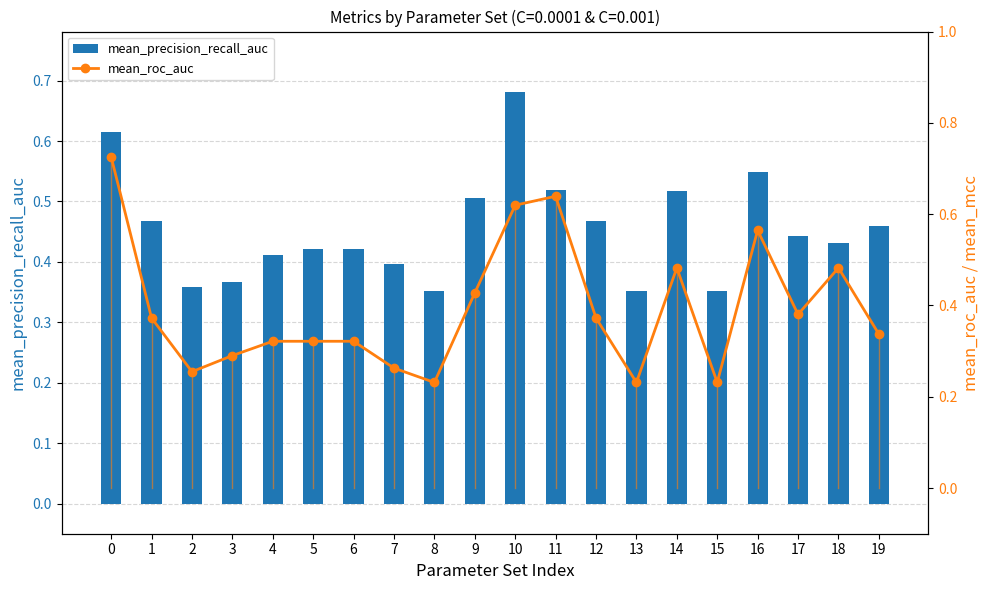

The mean_precision_recall_auc series shows 0.5 at 9. True or false?

True